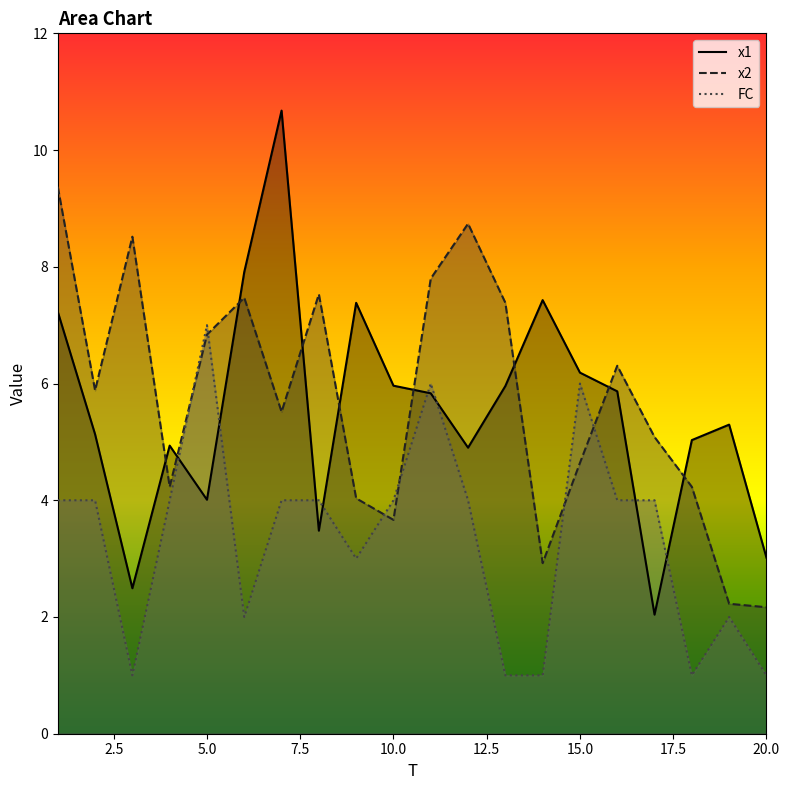

Which series ends up on top after the final intersection of x1 and x2?

x1